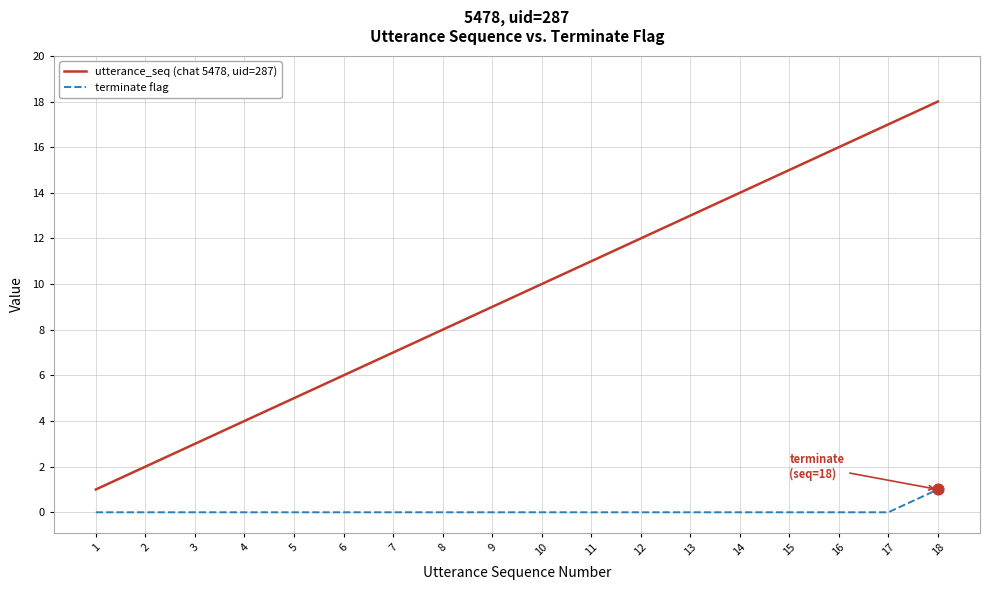

Which series has the widest spread of values?

utterance_seq (chat 5478, uid=287)